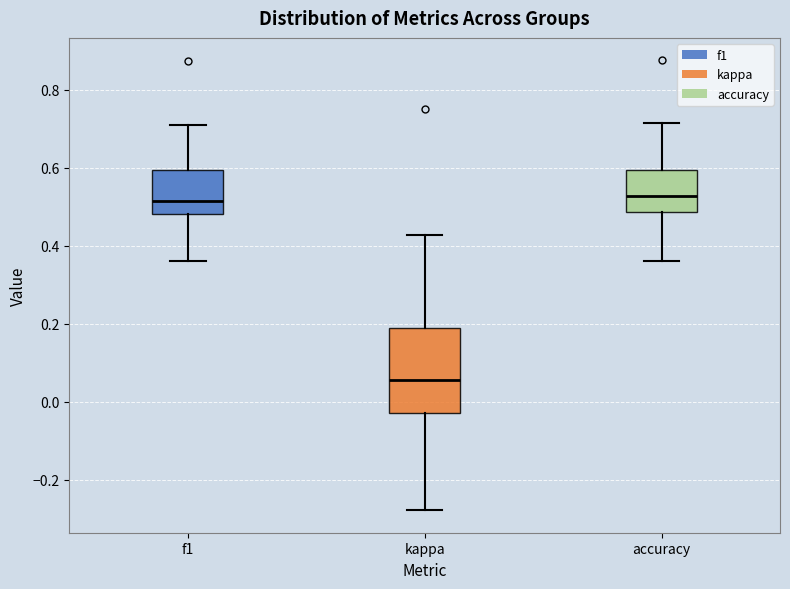

Where does the median line of the box for kappa sit on the y-axis? The values are not printed on the chart, so give them approximately, as read against the axis.

0.06